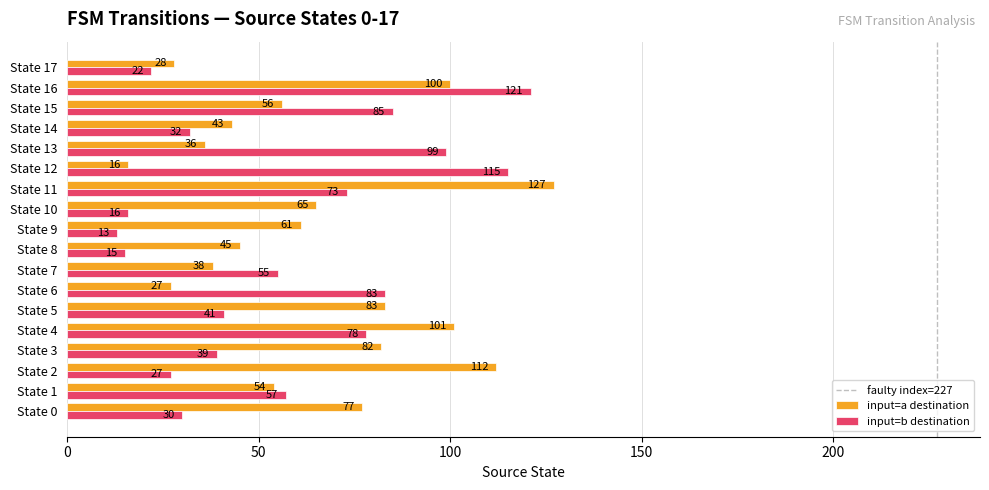

The input=a destination series shows 54 at State 1. True or false?

True